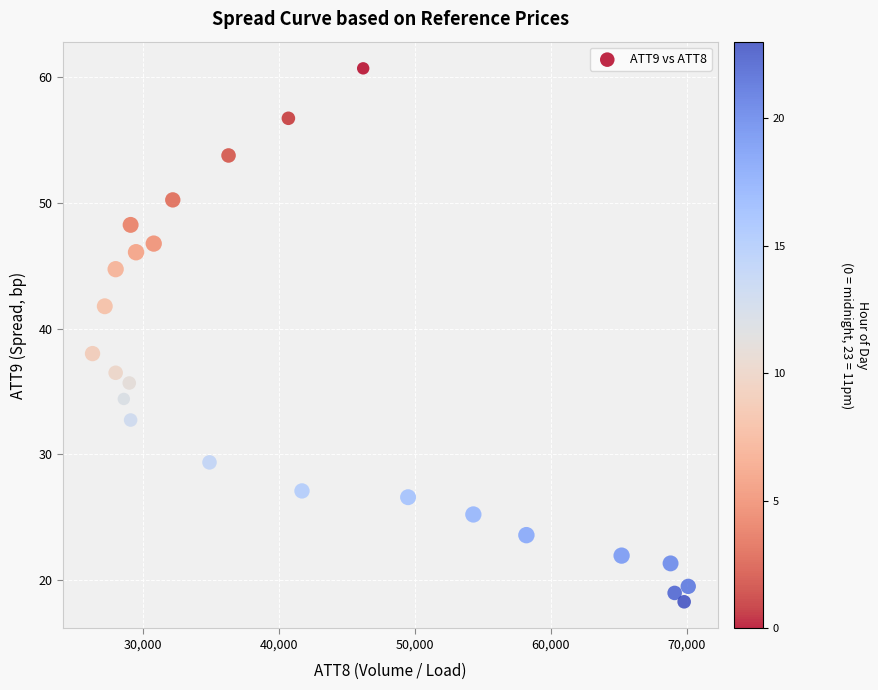

What Y value in the scatter plot is closest to 39?

38.0